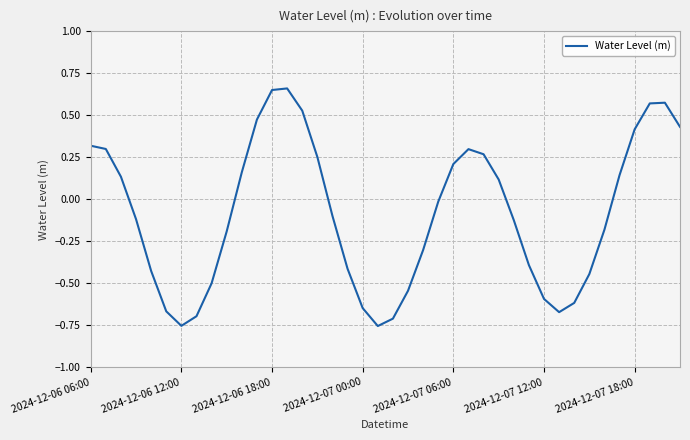

What is the difference between the maximum and minimum values?

1.4